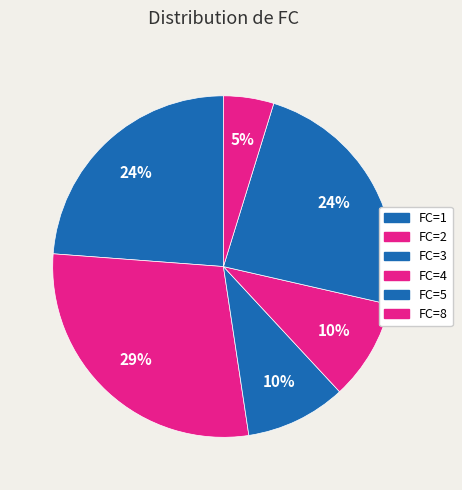

What percentage is the FC=4 slice, to the nearest percent?

10%